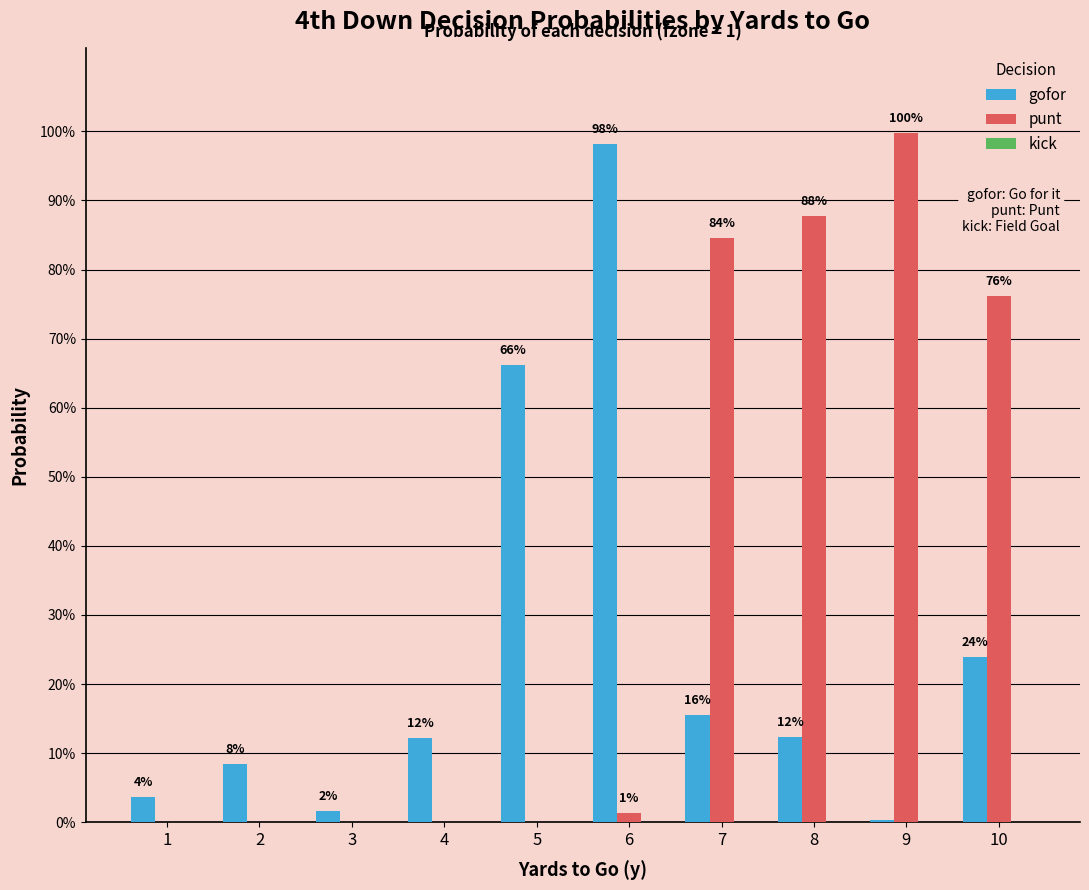

Does the chart contain stacked bars?

No